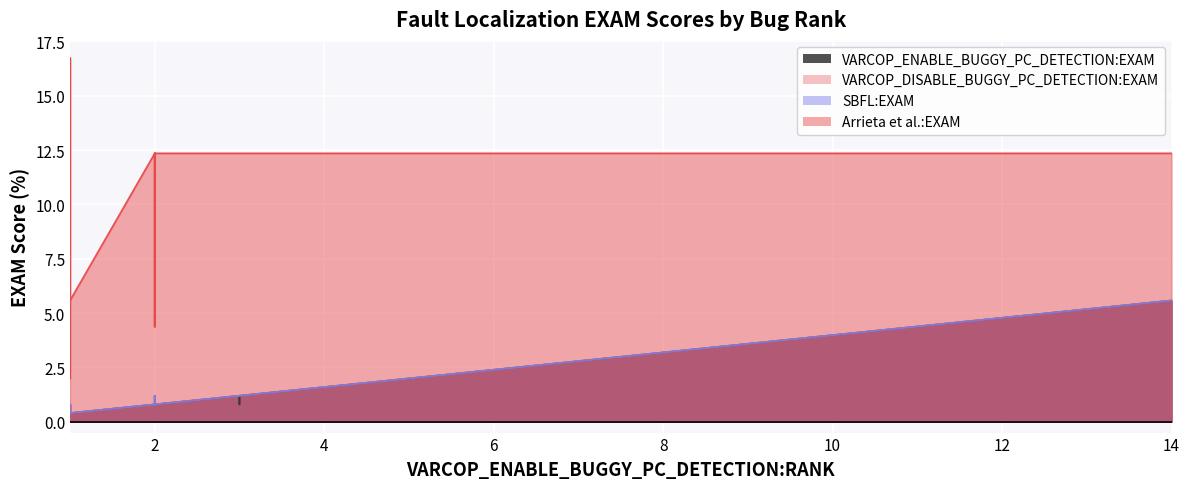

True or false: SBFL:EXAM has a value of 0.8 at 1.

True